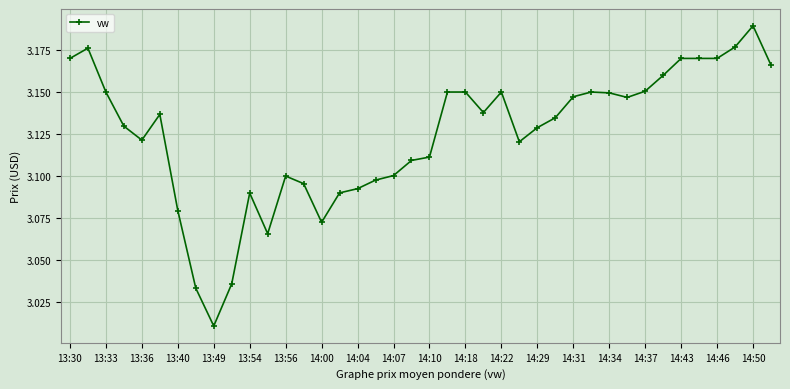

How many lines are shown in the chart?

1